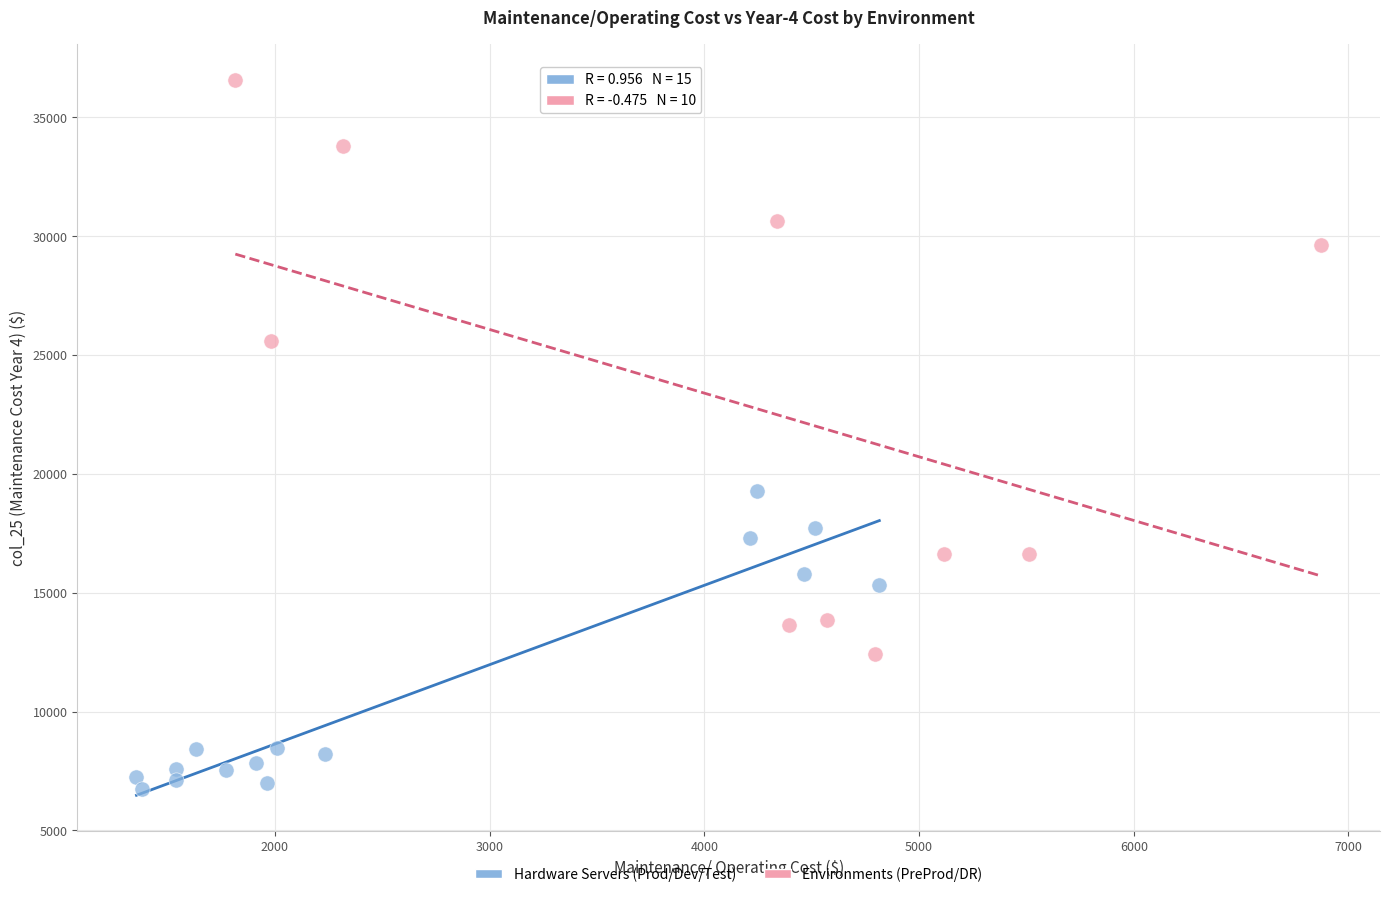

What are all the series names shown in the legend?

Hardware Servers (Prod/Dev/Test), Environments (PreProd/DR)